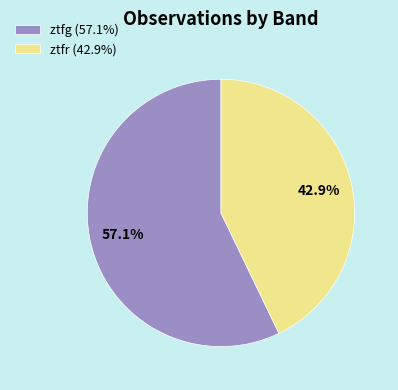

To the nearest percent, what percentage of the pie is ztfr?

43%